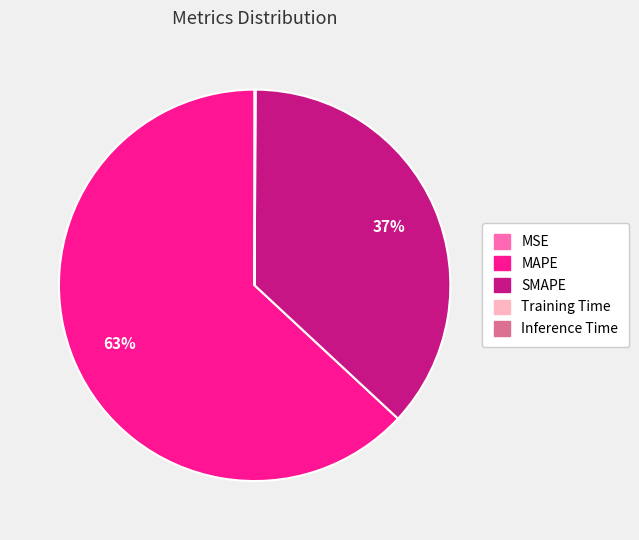

Does MAPE represent more than half of the total?

Yes